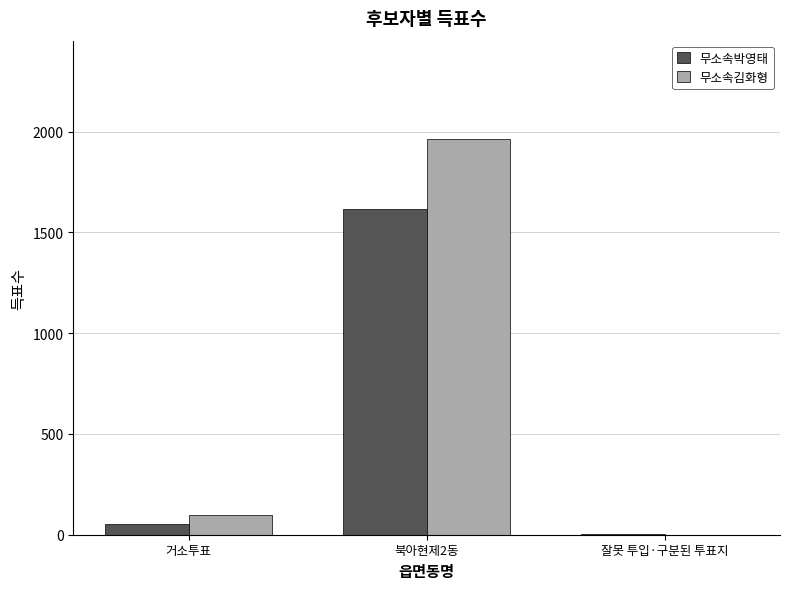

Which series has the largest total across all categories?

무소속김화형